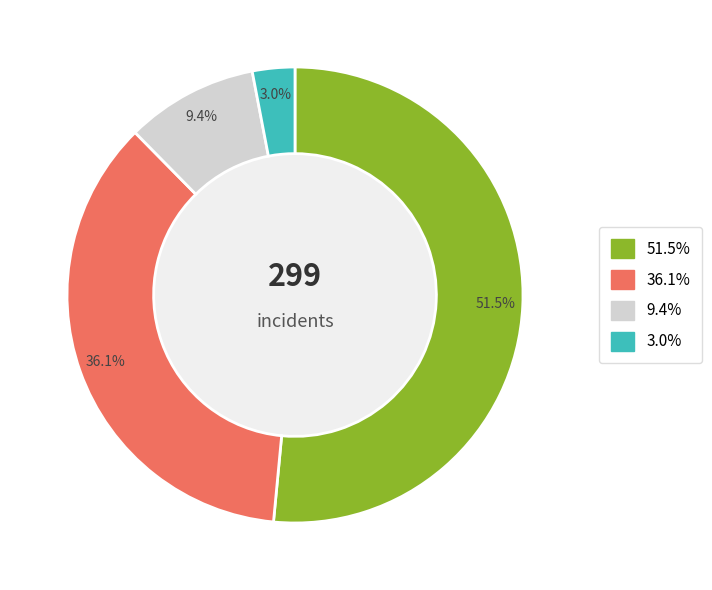

Is there a majority slice in this chart?

Yes